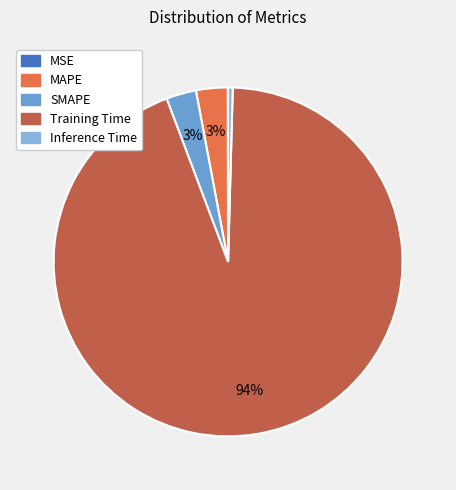

To the nearest percent, what is the combined percentage of Inference Time and Training Time?

94%